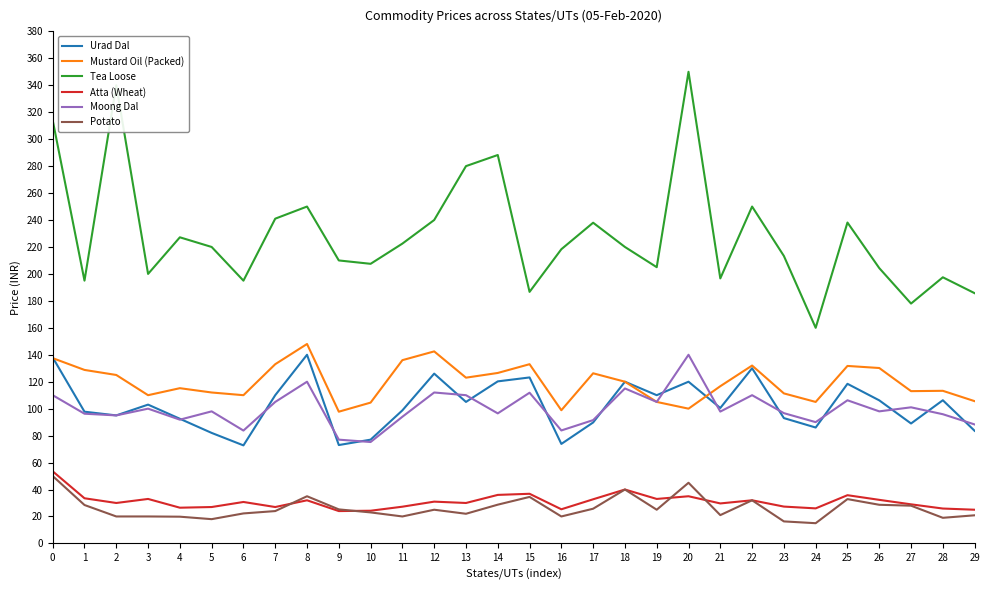

What is the greatest value displayed?

350.0